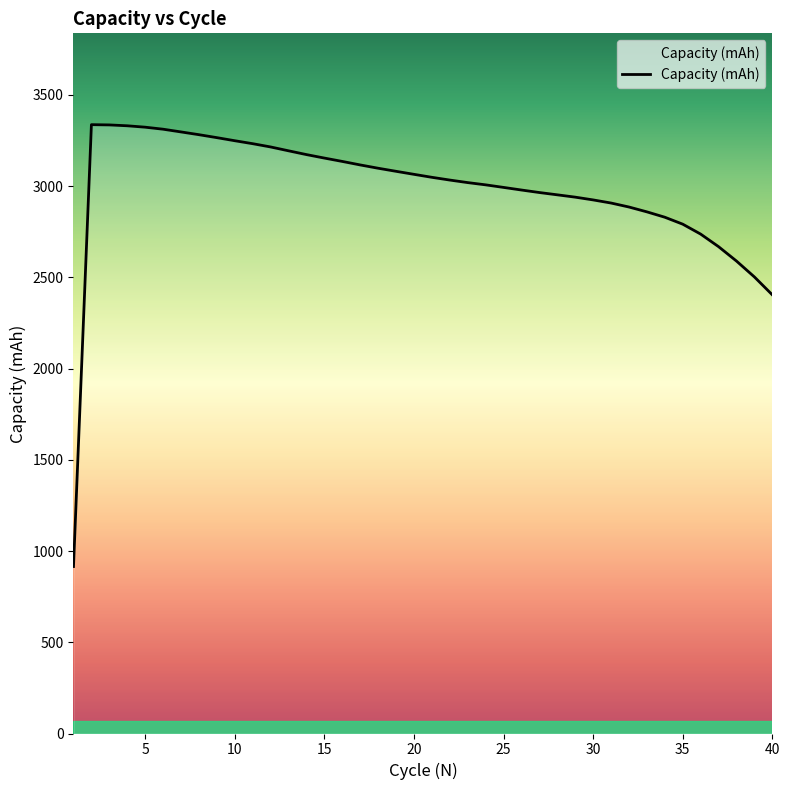

What is the minimum value shown in the chart?

915.0